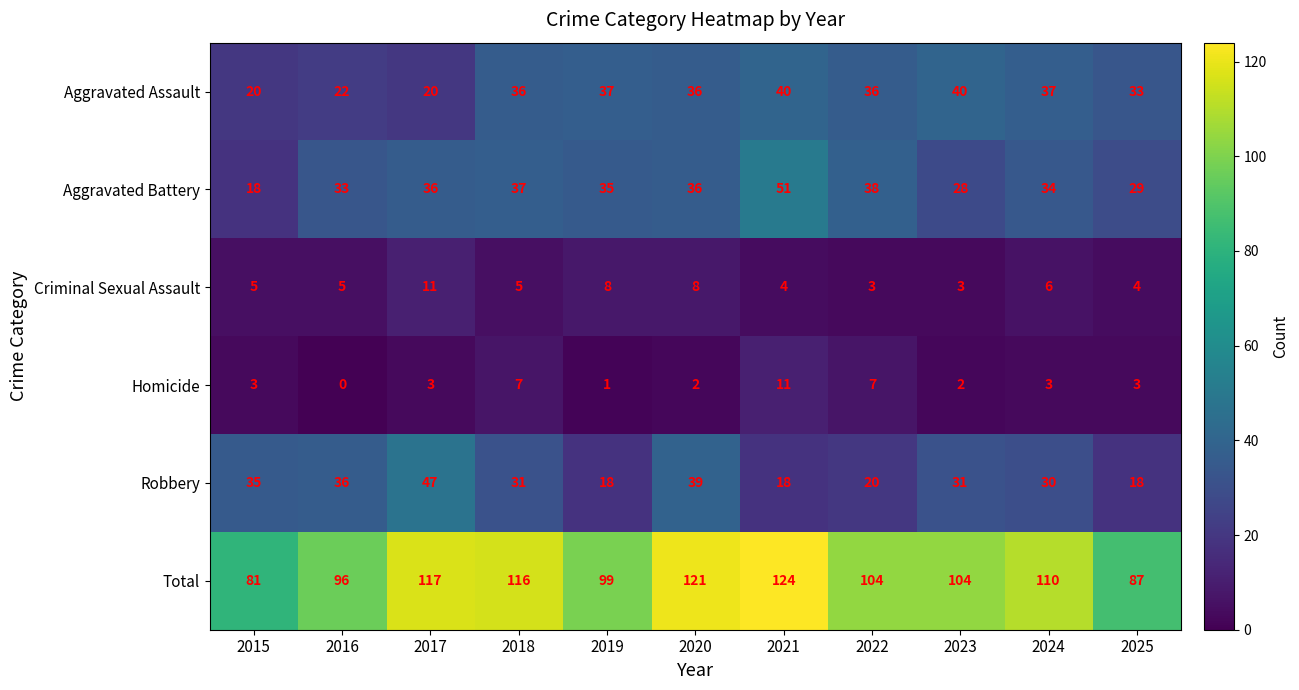

What is the spread (max minus min) of values at 2019?

98